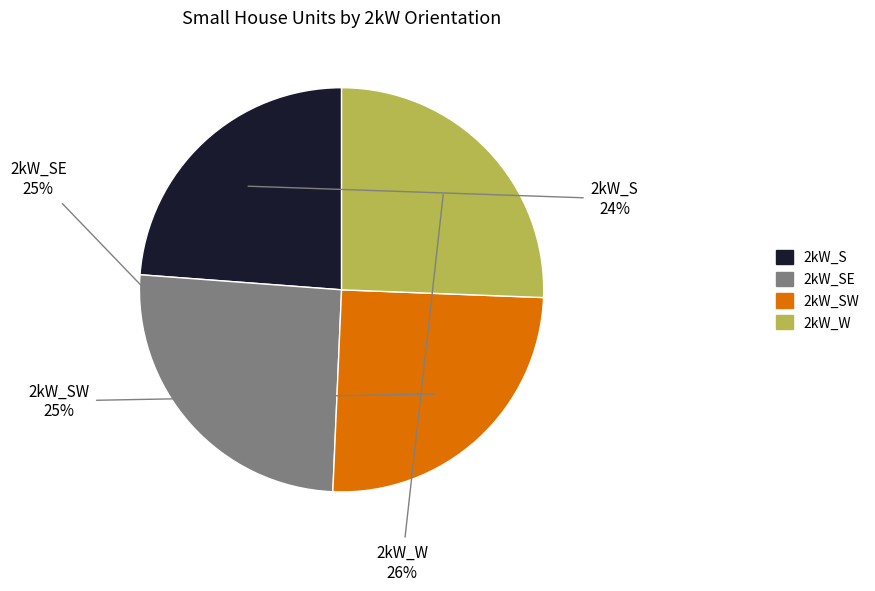

To the nearest percent, what is the average slice percentage?

25%